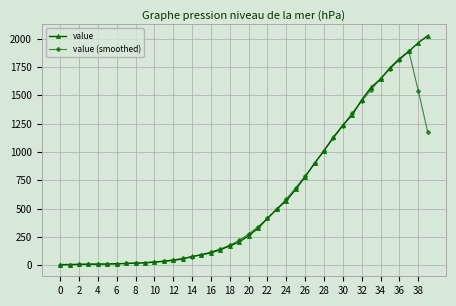

How many values in the value series are below 261?

20